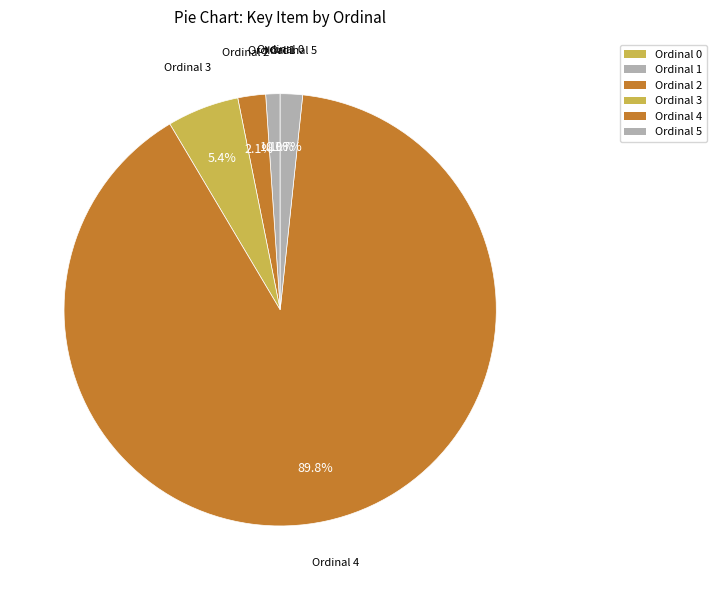

What percentage do Ordinal 2 and Ordinal 5 together represent?

3.7%